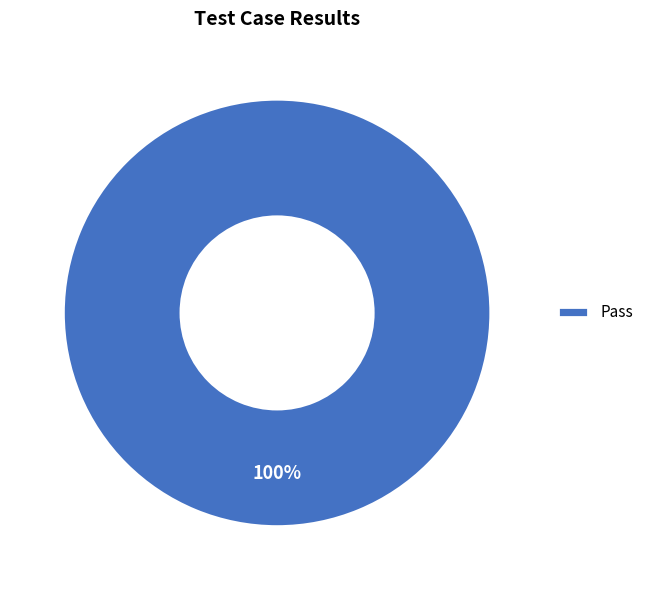

Is it true that Pass is 100% of the pie?

True